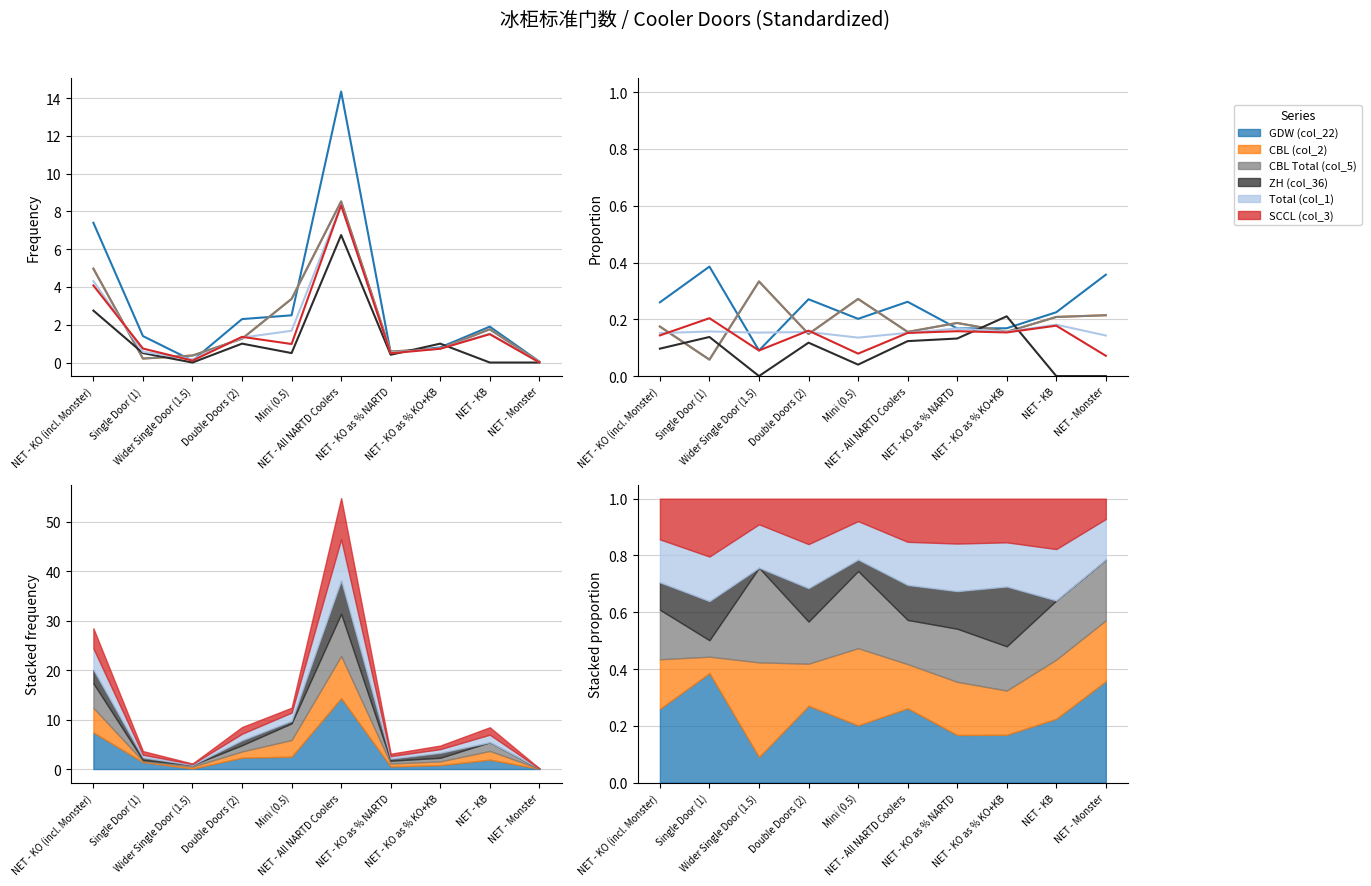

Between NET - KO as % NARTD and NET - KB, which series saw the biggest shift?

ZH (col_36)